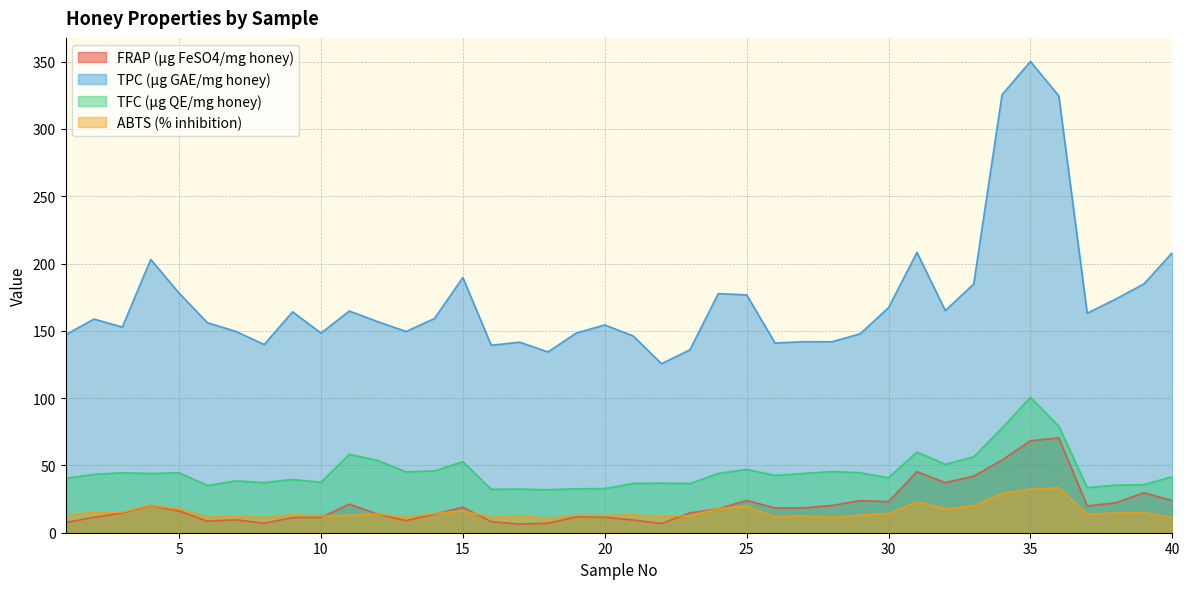

In TPC (µg GAE/mg honey), how many points are lower than both neighbors (excluding endpoints)?

11